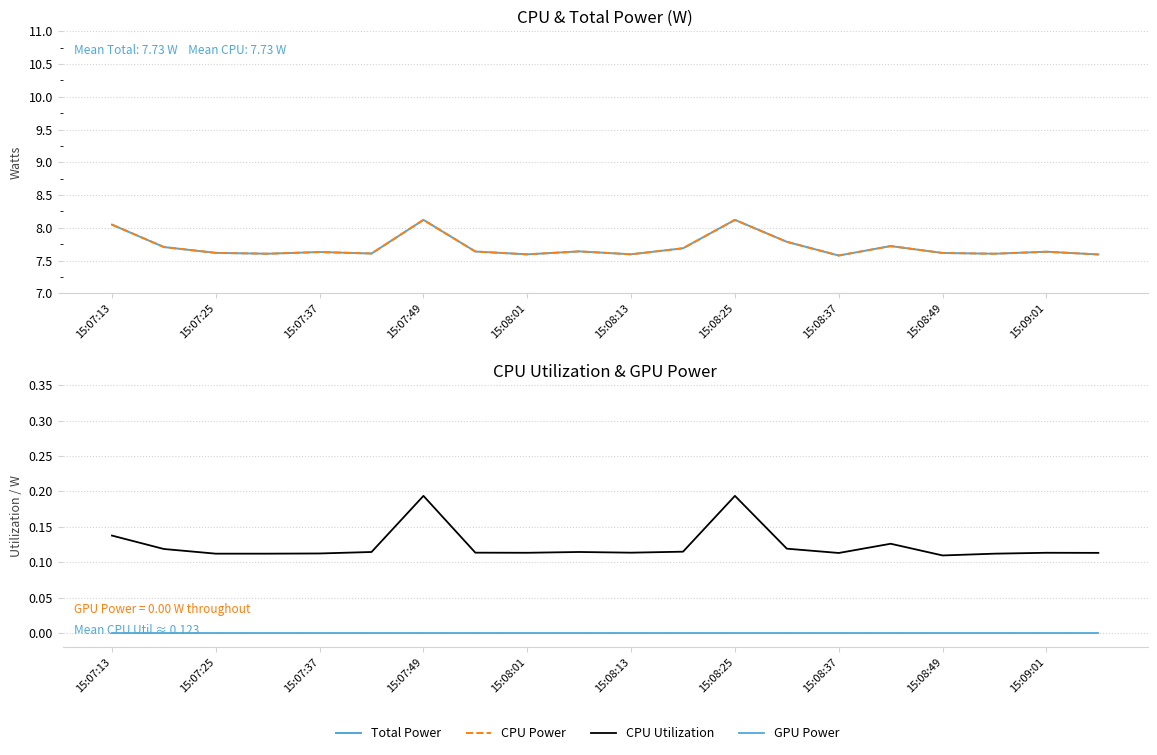

Is it true that CPU Power equals 13.6 at 15:09:01?

False